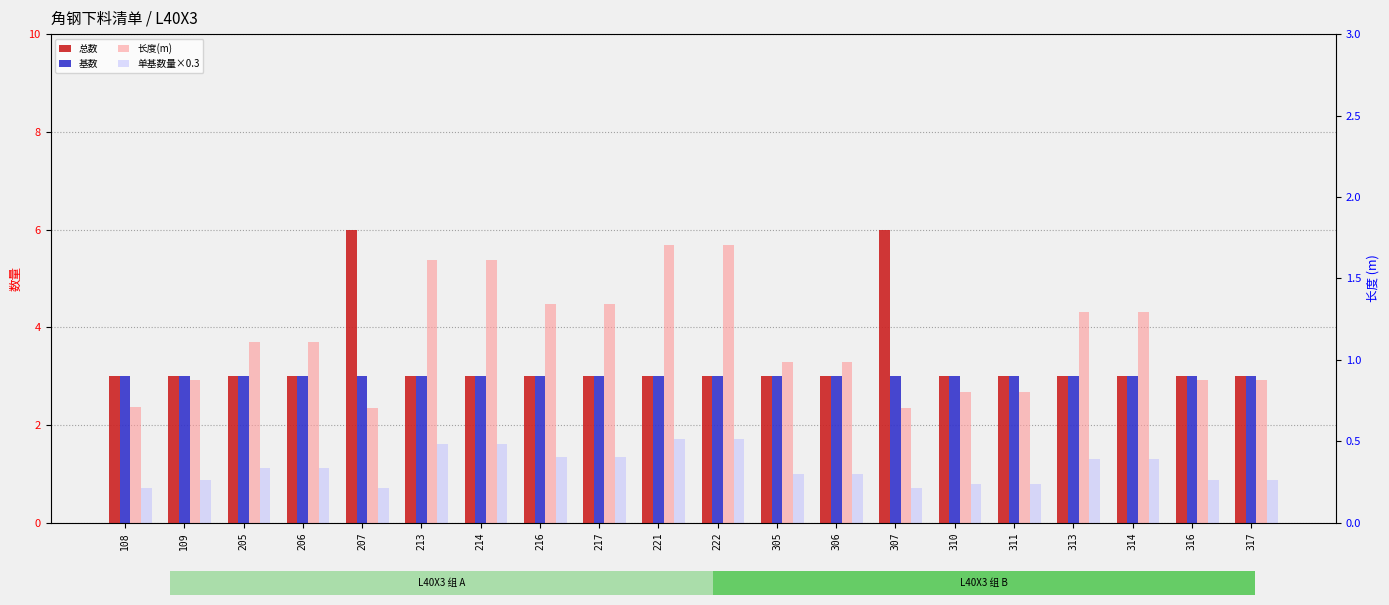

What is the value of the 总数 bar at the 6th from the left?

3.0